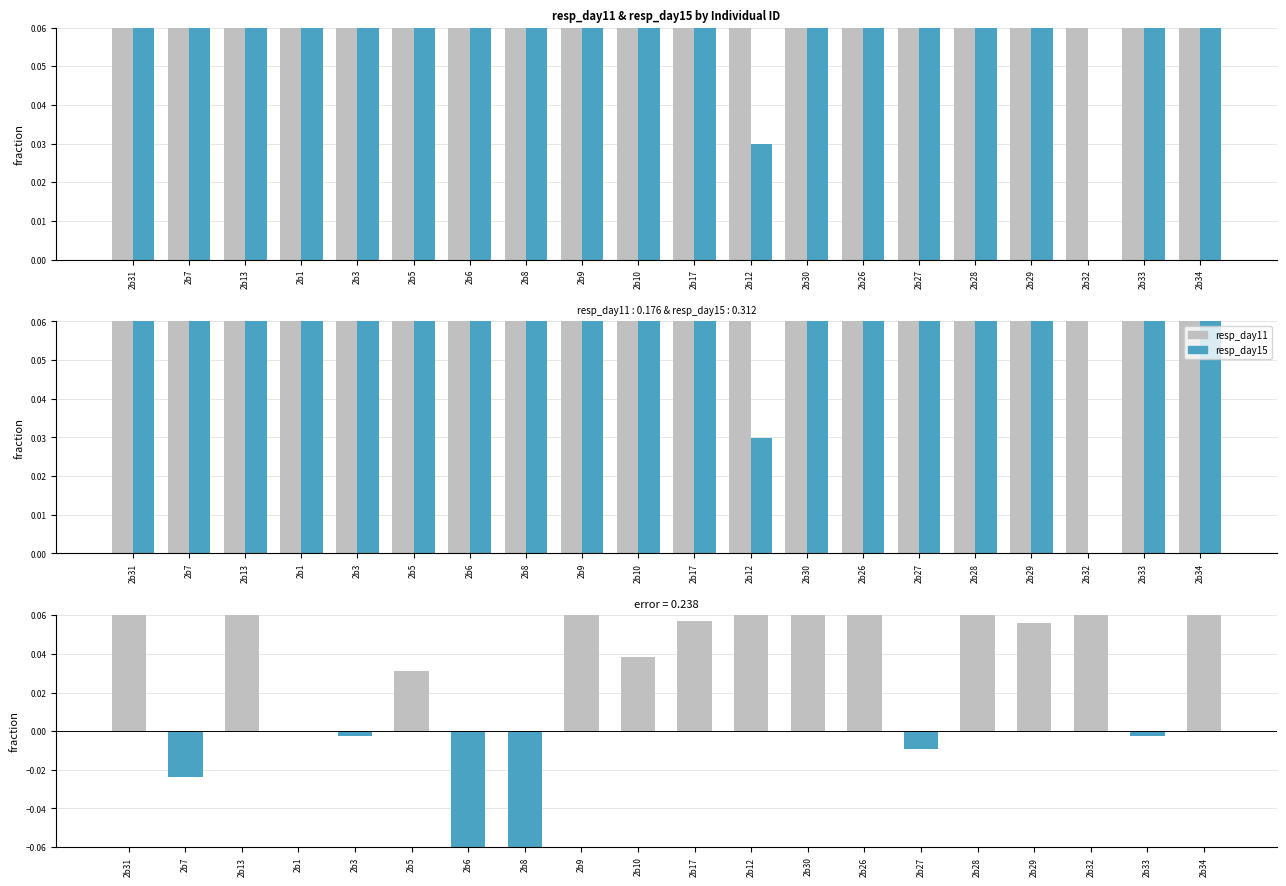

Which series has the largest range (max minus min)?

resp_day15